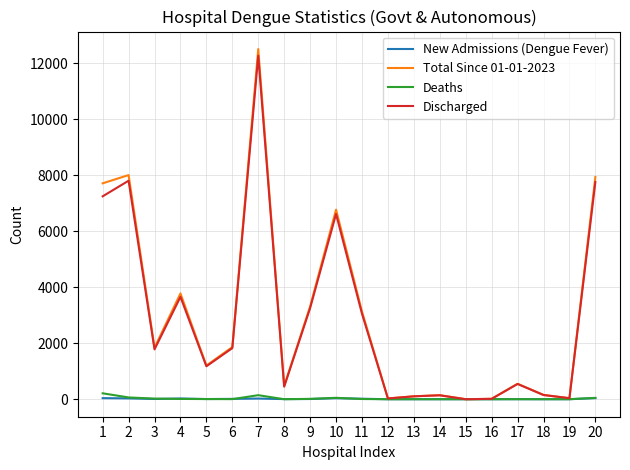

Which series has the widest spread of values?

Total Since 01-01-2023